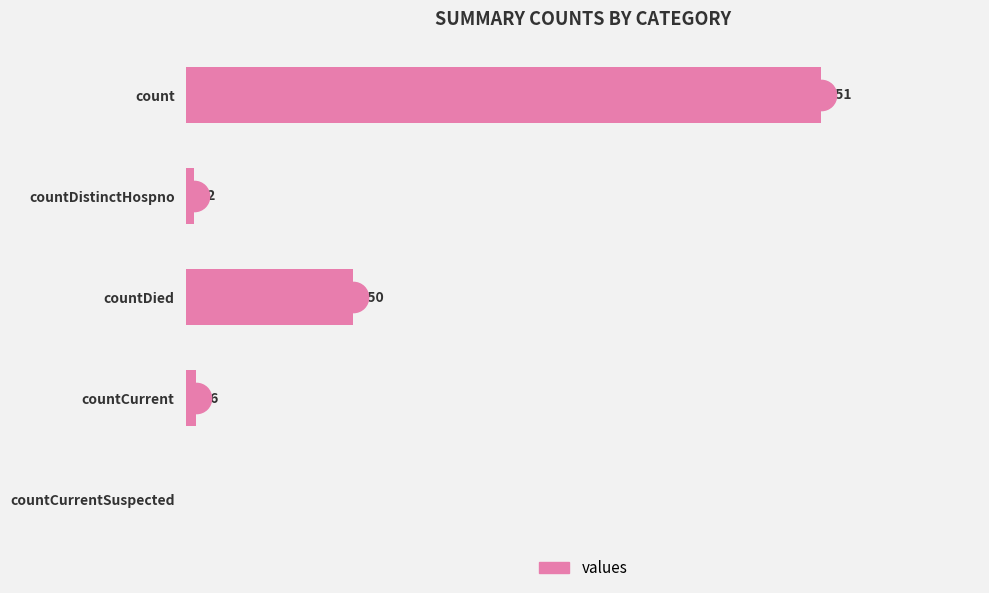

At which label is the value closest to 475?

countDied